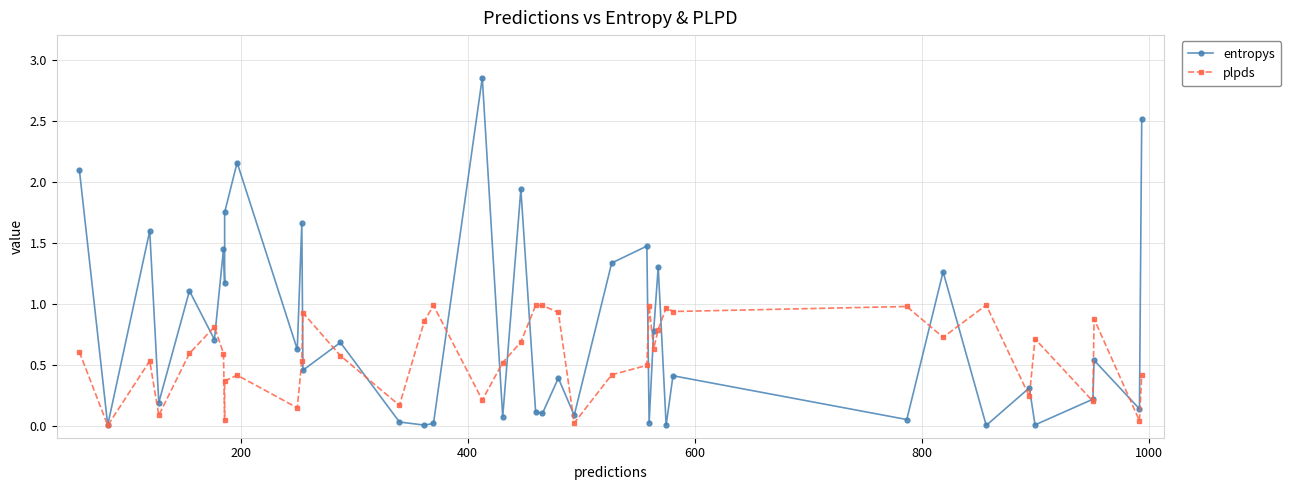

How many interior local peaks does the plpds series have?

12